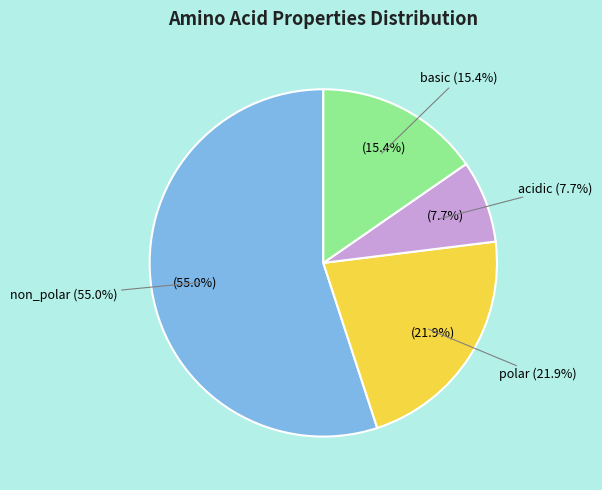

What portion of the pie excludes acidic?

92.3%